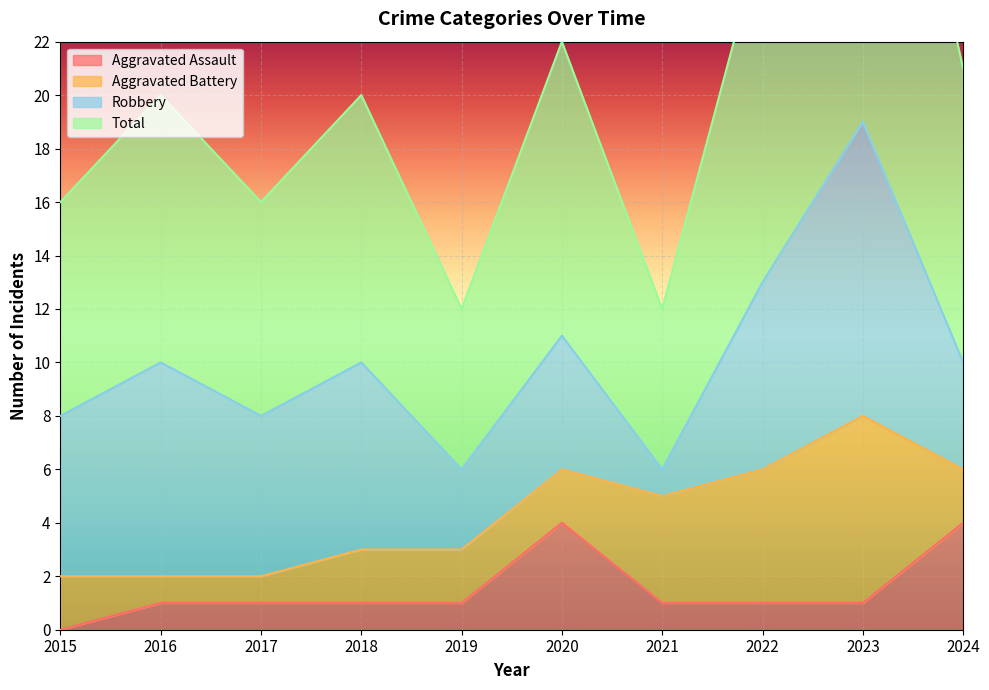

What is the maximum value shown in the chart?

38